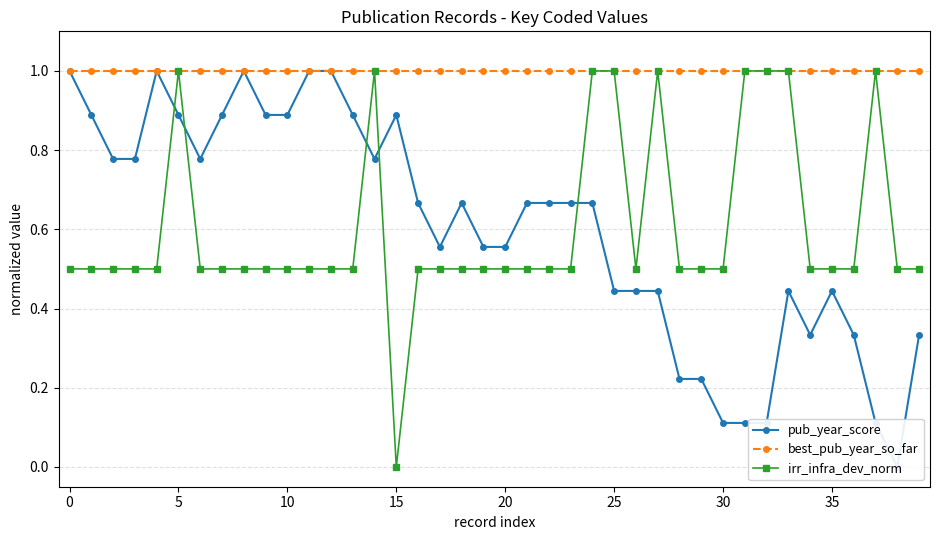

Reading left to right, list all the values displayed in this chart.

pub_year_score: 1.0	0.9	0.8	0.8	1.0	0.9	0.8	0.9	1.0	0.9	0.9	1.0	1.0	0.9	0.8	0.9	0.7	0.6	0.7	0.6	0.6	0.7	0.7	0.7	0.7	0.4	0.4	0.4	0.2	0.2	0.1	0.1	0.1	0.4	0.3	0.4	0.3	0.1	0.0	0.3
best_pub_year_so_far: 1.0	1.0	1.0	1.0	1.0	1.0	1.0	1.0	1.0	1.0	1.0	1.0	1.0	1.0	1.0	1.0	1.0	1.0	1.0	1.0	1.0	1.0	1.0	1.0	1.0	1.0	1.0	1.0	1.0	1.0	1.0	1.0	1.0	1.0	1.0	1.0	1.0	1.0	1.0	1.0
irr_infra_dev_norm: 0.5	0.5	0.5	0.5	0.5	1.0	0.5	0.5	0.5	0.5	0.5	0.5	0.5	0.5	1.0	0.0	0.5	0.5	0.5	0.5	0.5	0.5	0.5	0.5	1.0	1.0	0.5	1.0	0.5	0.5	0.5	1.0	1.0	1.0	0.5	0.5	0.5	1.0	0.5	0.5